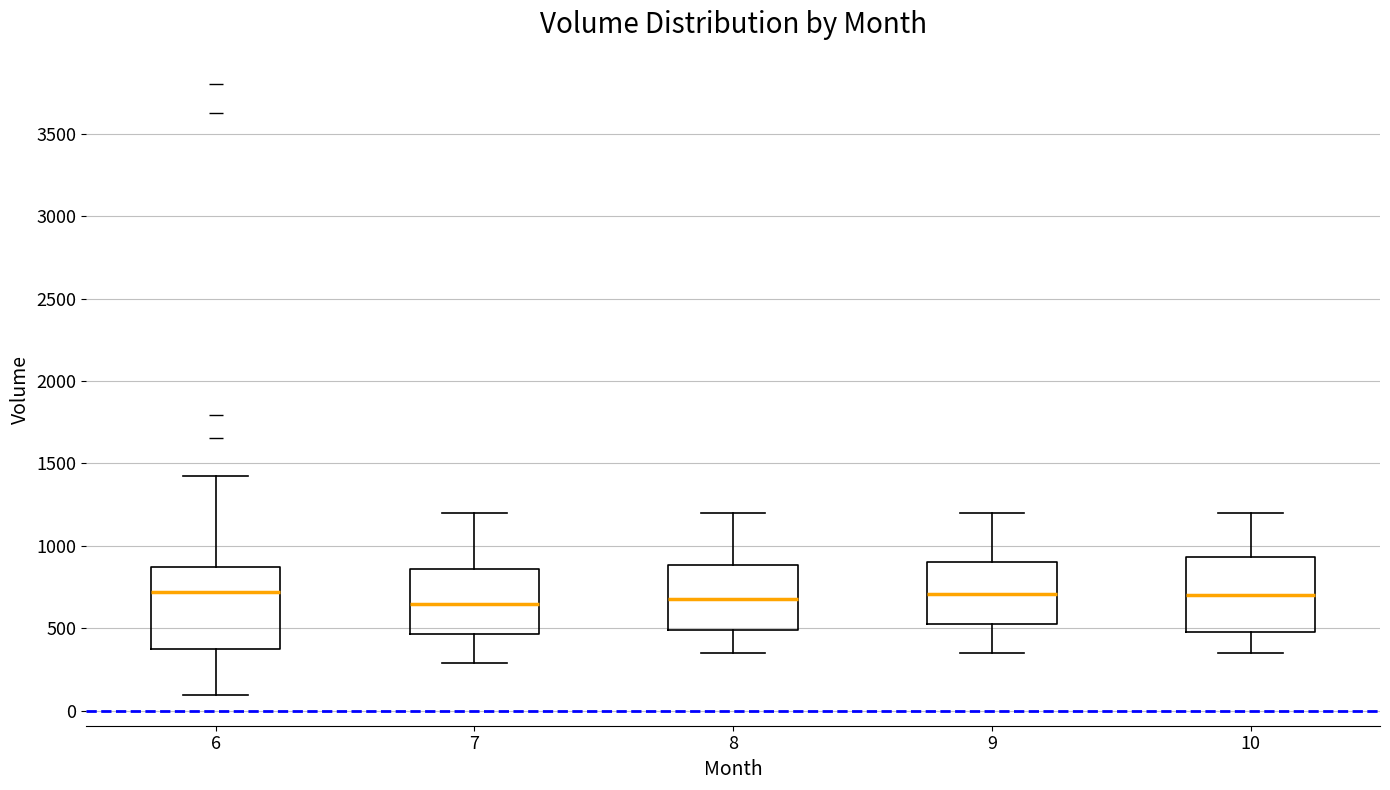

Reading left to right, transcribe this box plot: for each box, give where its median line is, the range the box spans, and where its two whiskers end, as read against the y-axis. The values are not printed on the chart, so give them approximately, as read against the axis.

6: median 700, box 350 to 850, whiskers 100 to 1400
7: median 650, box 450 to 850, whiskers 300 to 1200
8: median 700, box 500 to 900, whiskers 350 to 1200
9: median 700, box 550 to 900, whiskers 350 to 1200
10: median 700, box 500 to 950, whiskers 350 to 1200